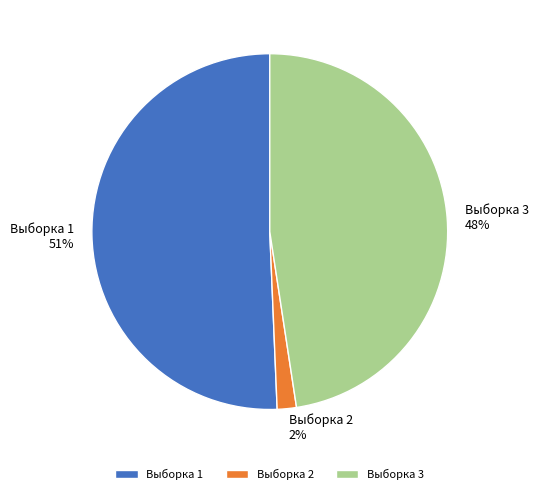

Which category accounts for the majority?

Выборка 1